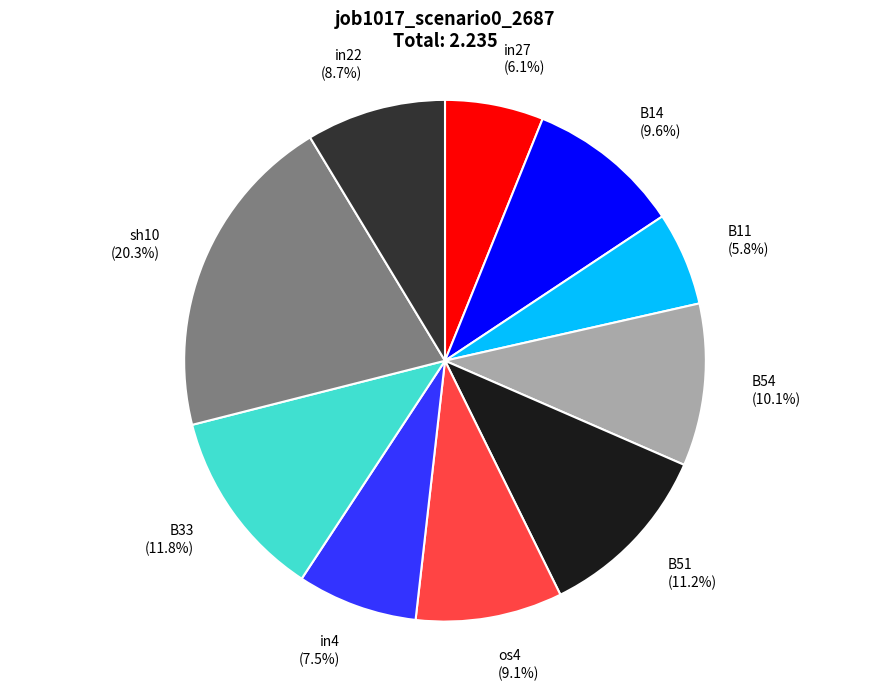

To the nearest percent, what portion does B54 represent?

10%